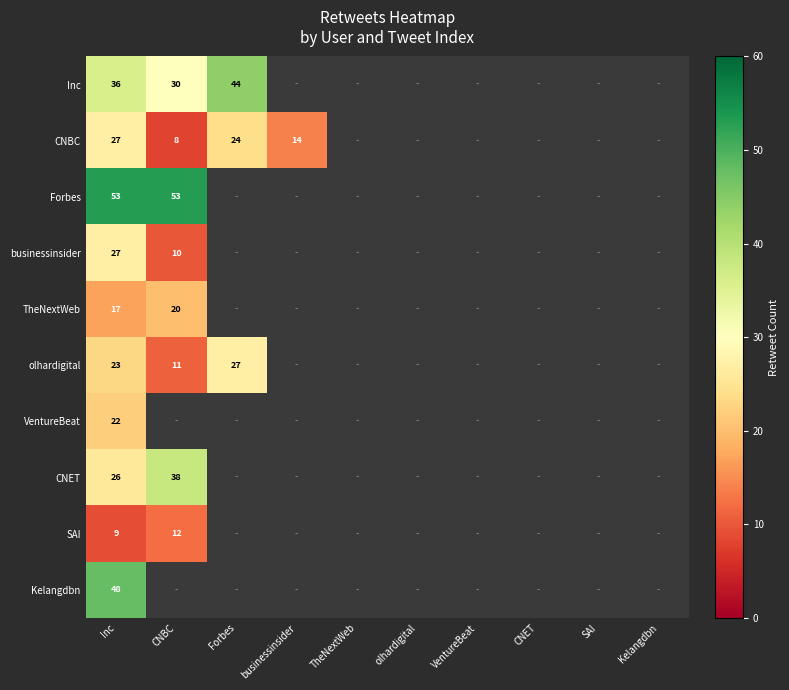

Is the value of TheNextWeb at CNBC greater than the value of Forbes at Inc?

No